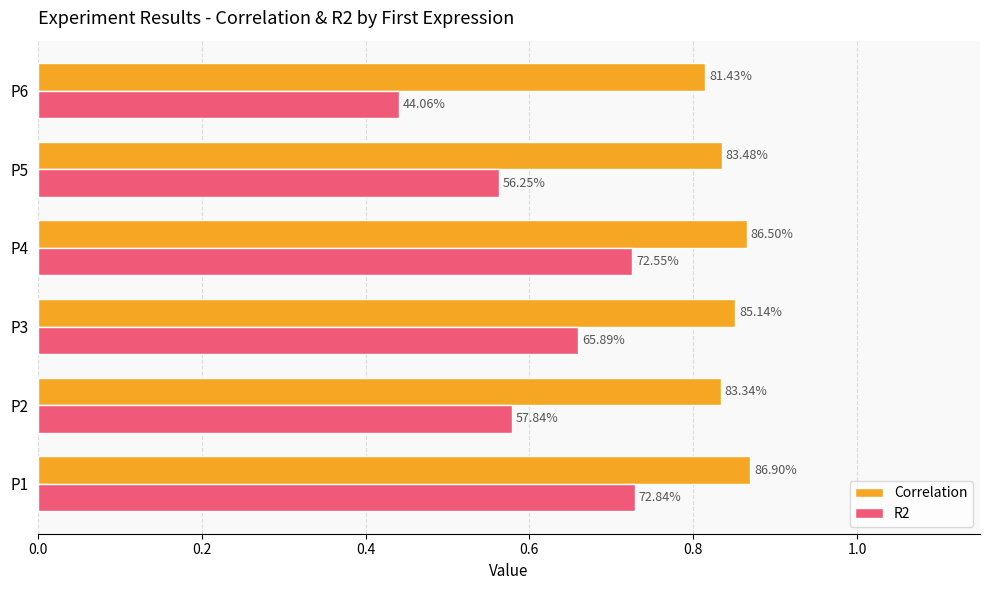

Reading right to left, what are all the values shown in this chart?

Correlation: 0.8	0.8	0.9	0.9	0.8	0.9
R2: 0.4	0.6	0.7	0.7	0.6	0.7